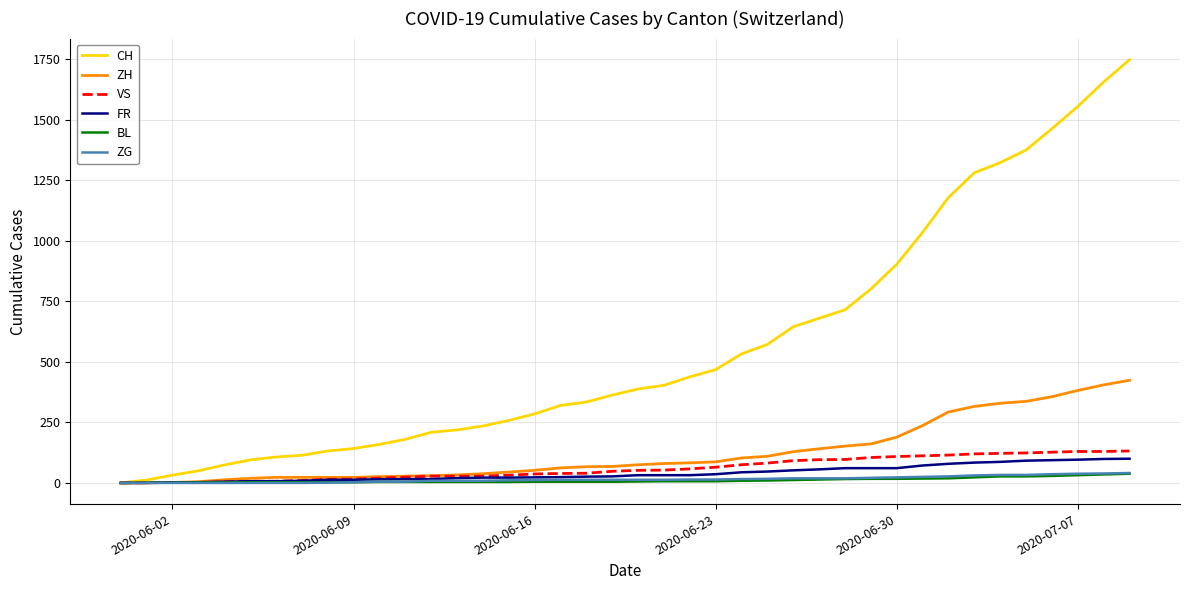

Is this an area chart (filled region under the line)?

No